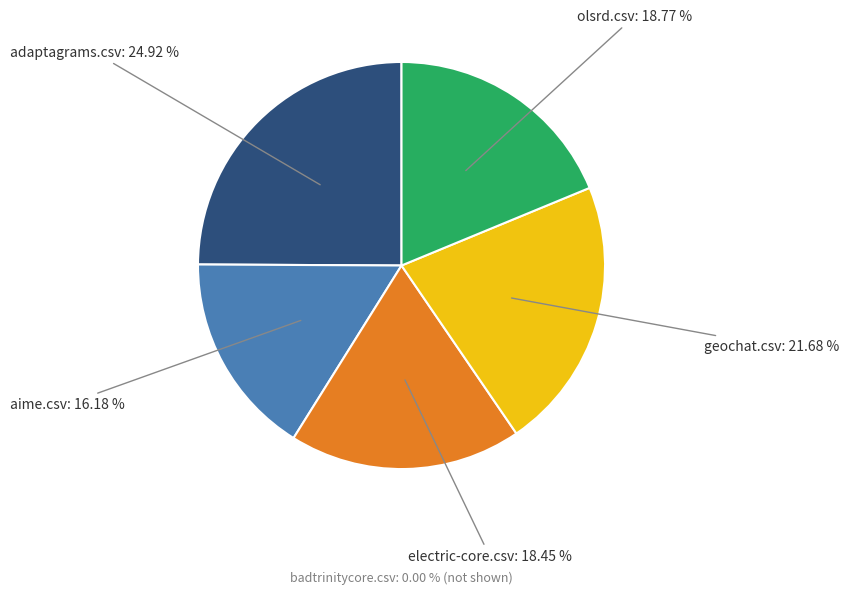

Is there any slice that represents more than half of the pie?

No